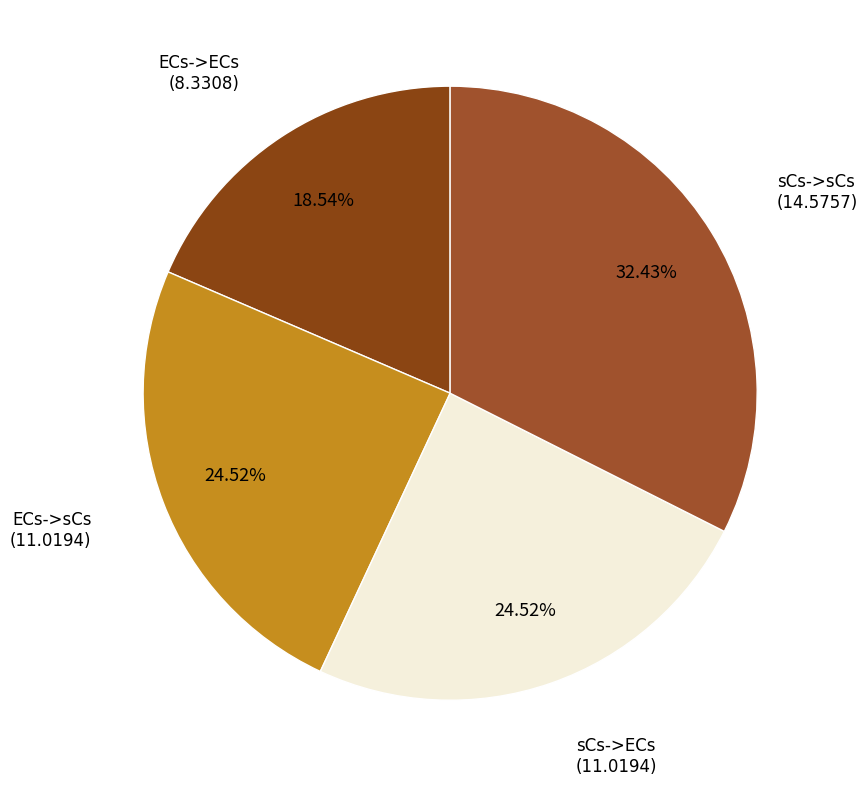

To the nearest percent, what is the average slice percentage?

25%